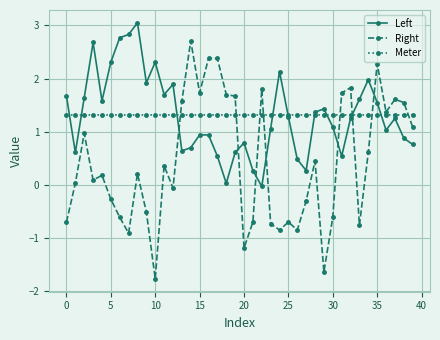

After their last crossing, which series has the higher values: Right or Meter?

Meter